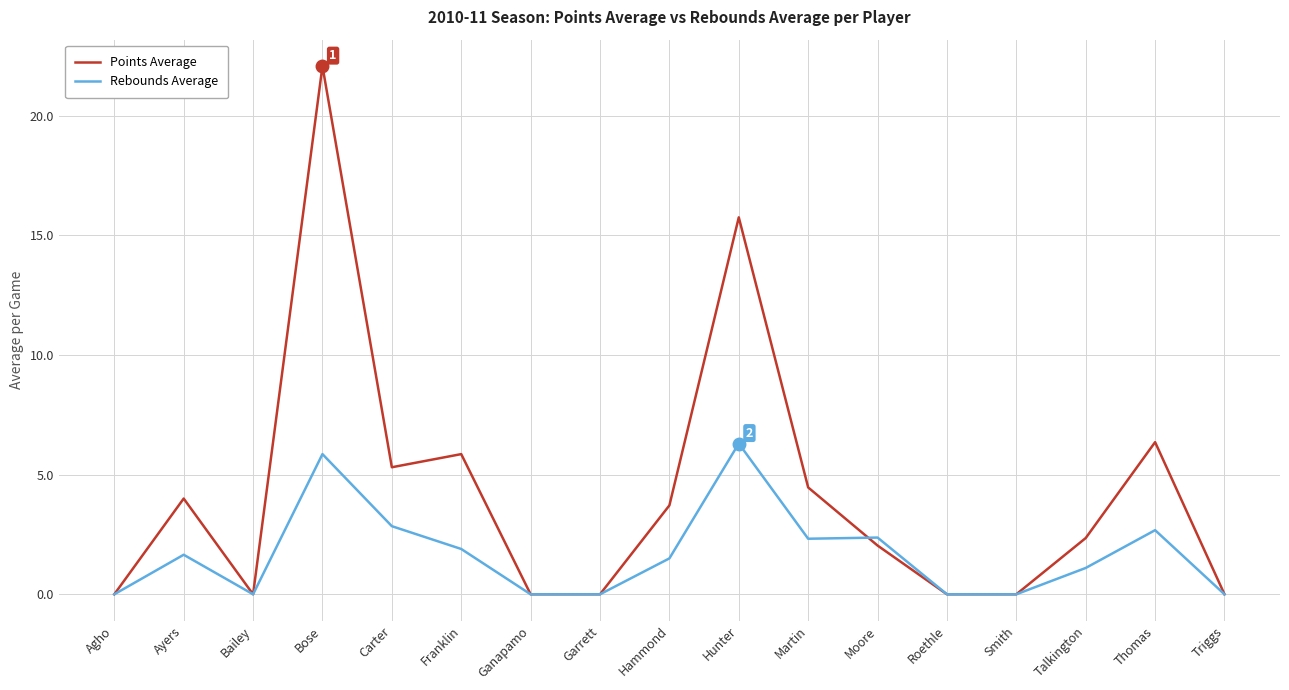

At which label does Rebounds Average reach its peak?

Hunter